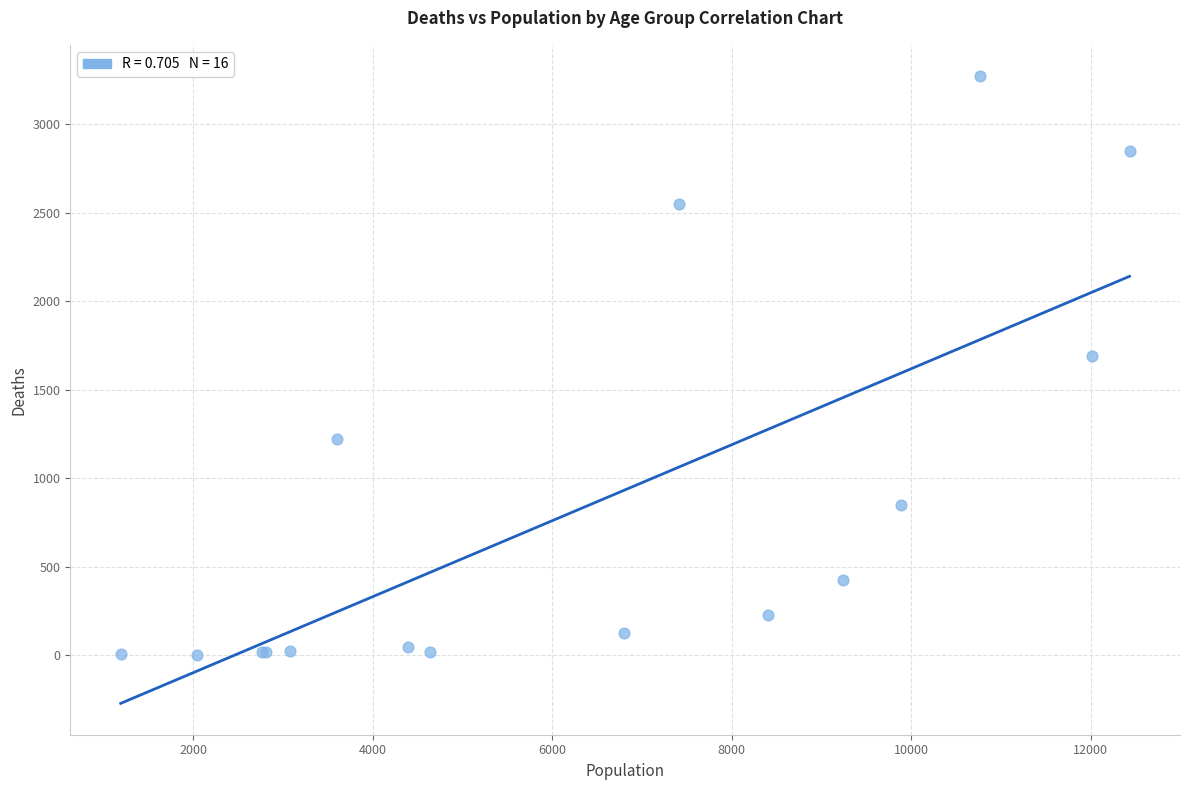

What Y value in the scatter plot is closest to 1638?

1690